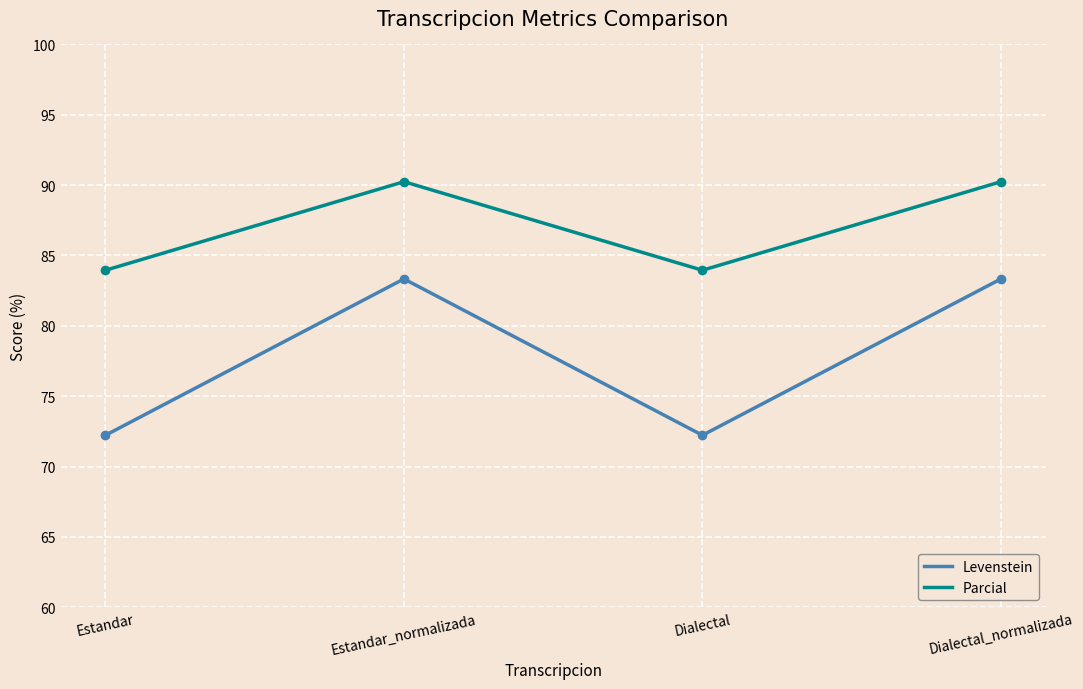

Is the value of Parcial at Dialectal greater than the value of Levenstein at Estandar?

Yes